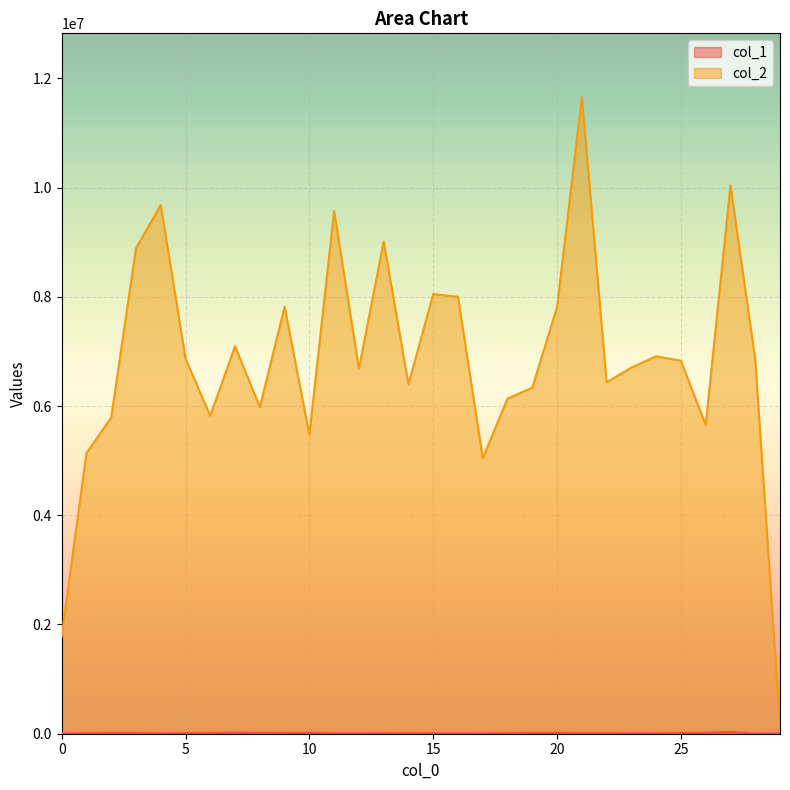

Does the chart display data point markers on the line(s)?

No